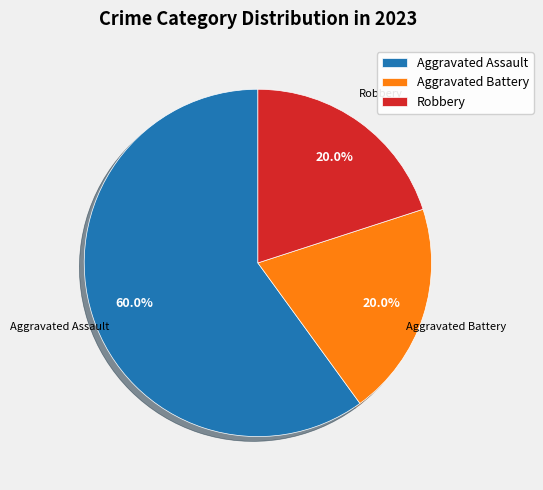

Approximately how many times larger is the value at Aggravated Assault compared to Robbery?

3.0